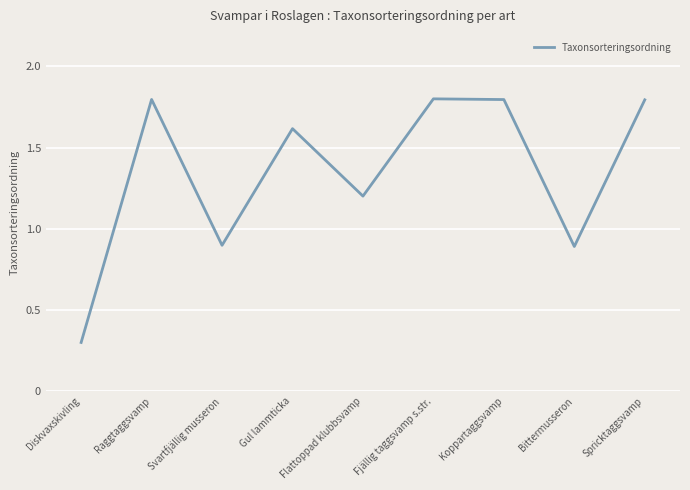

What is the difference between the values at Diskvaxskivling and Flattoppad klubbsvamp?

0.9